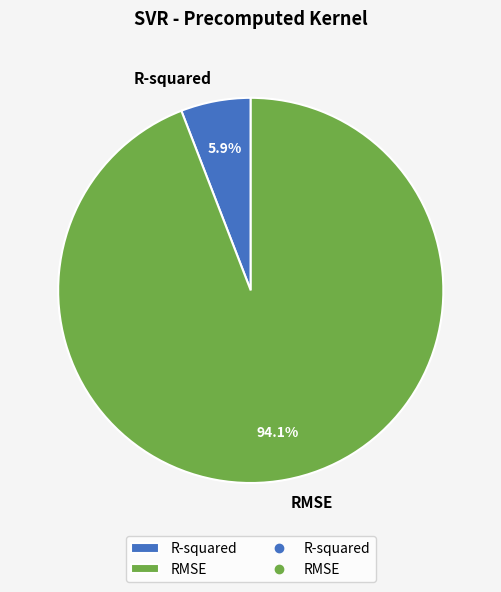

Which slice is the largest?

RMSE